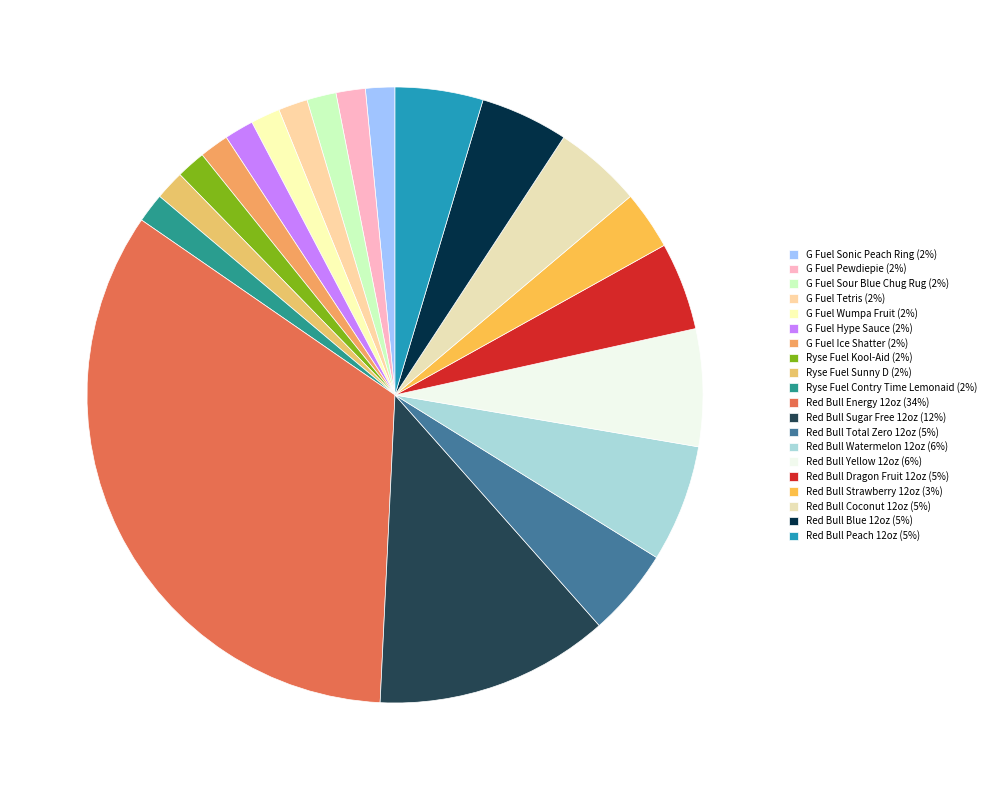

Count the number of slices in the pie.

20